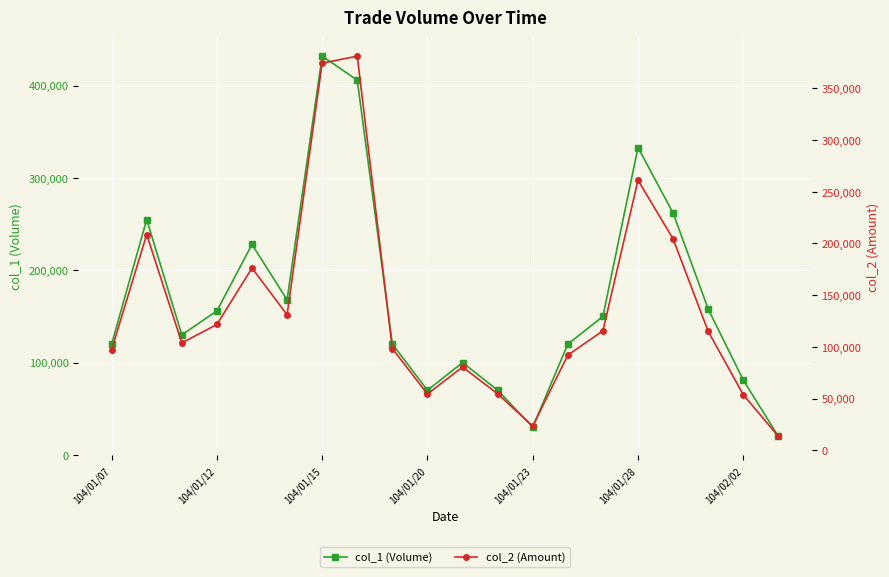

True or false: col_1 (Volume) has more than 1 points higher than both neighbors.

True